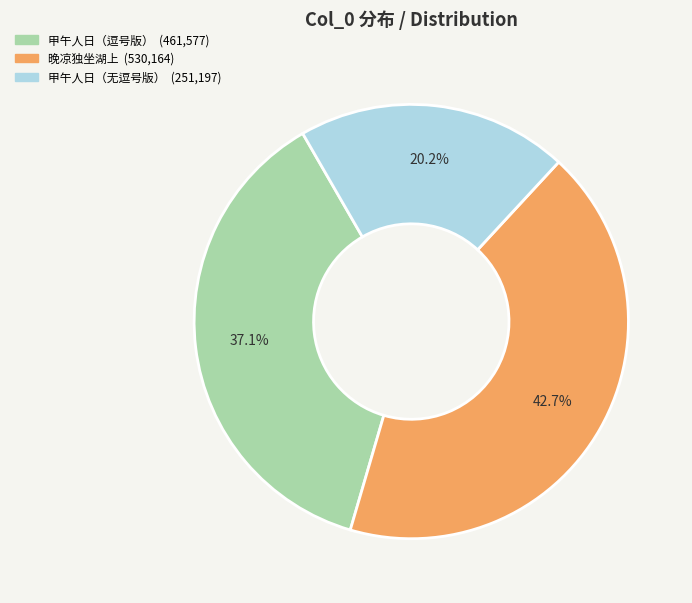

Is there a majority slice in this chart?

No